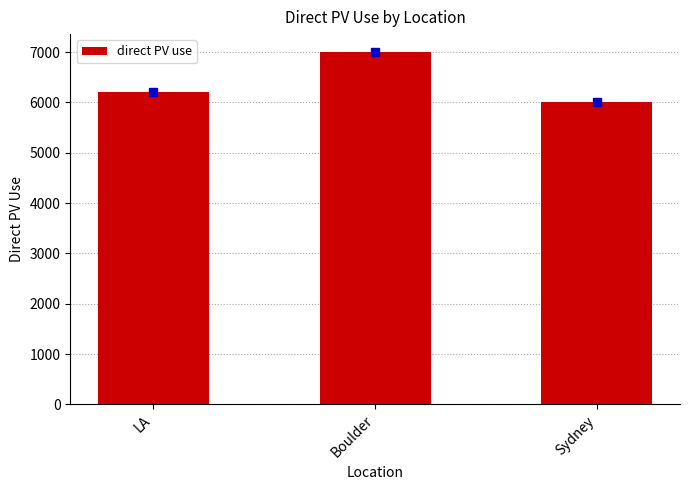

The chart shows a value of 10534.6 at Sydney. True or false?

False